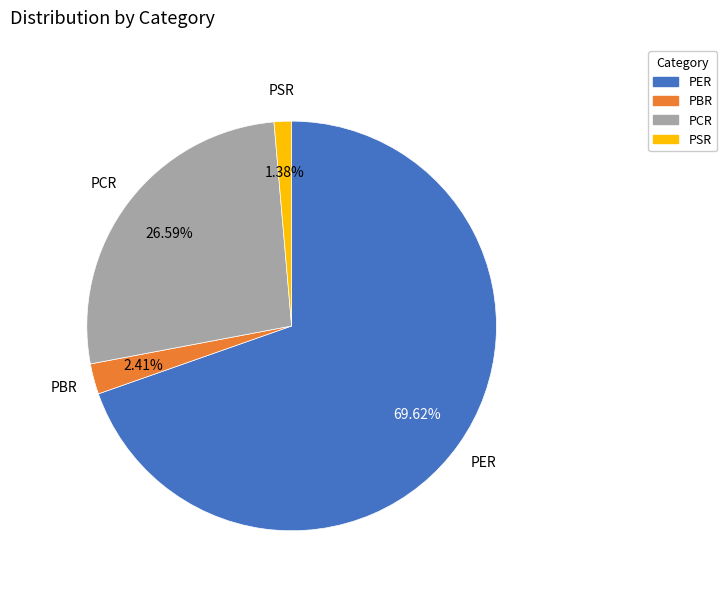

Does any single category account for the majority?

Yes